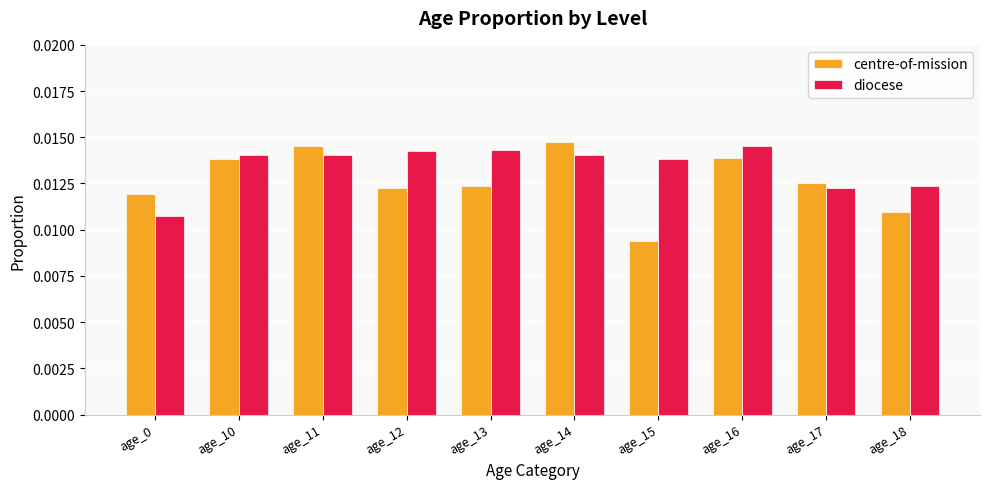

Which series has the largest total across all categories?

diocese